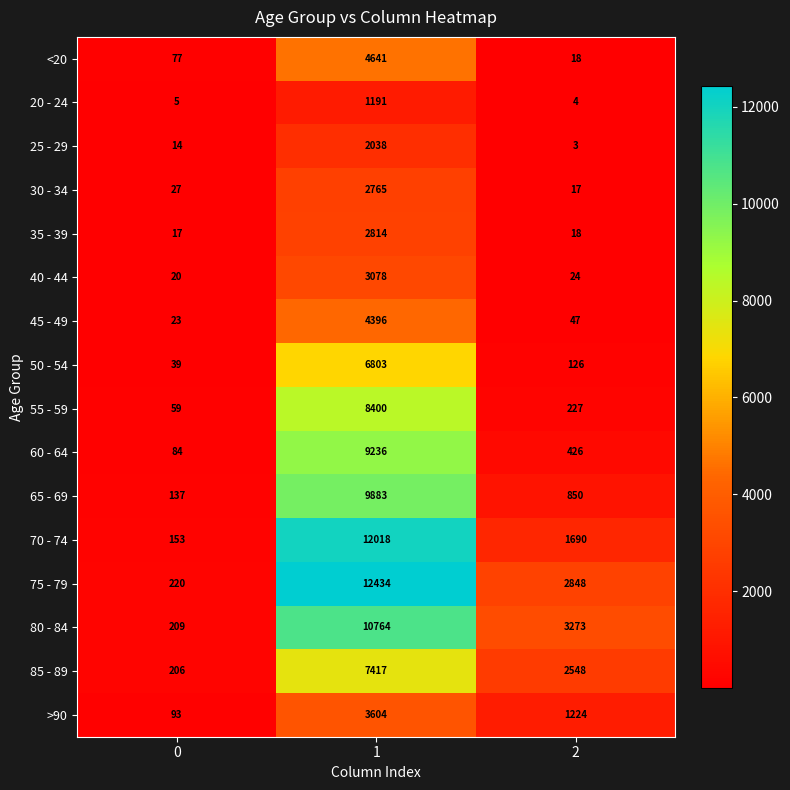

What is the difference between the <20 values at 0 and 2?

59